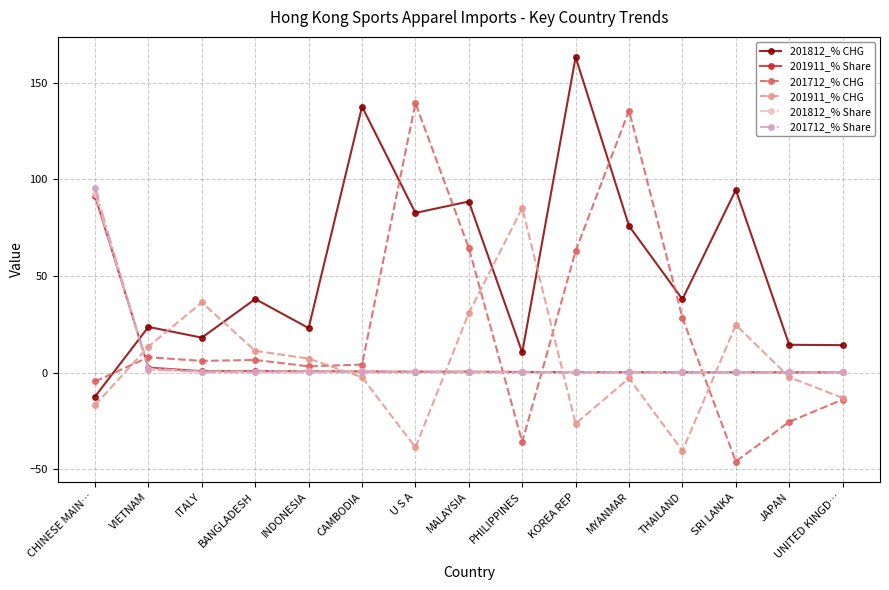

How many interior local peaks does the 201911_% CHG series have?

4